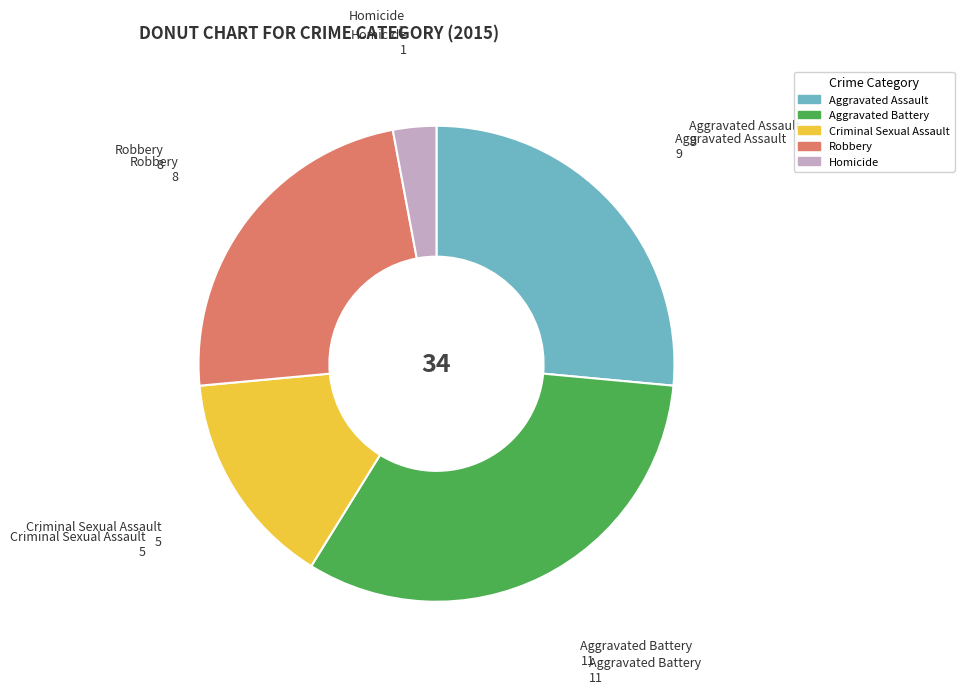

Combined, do Robbery and Homicide account for over 50%?

No